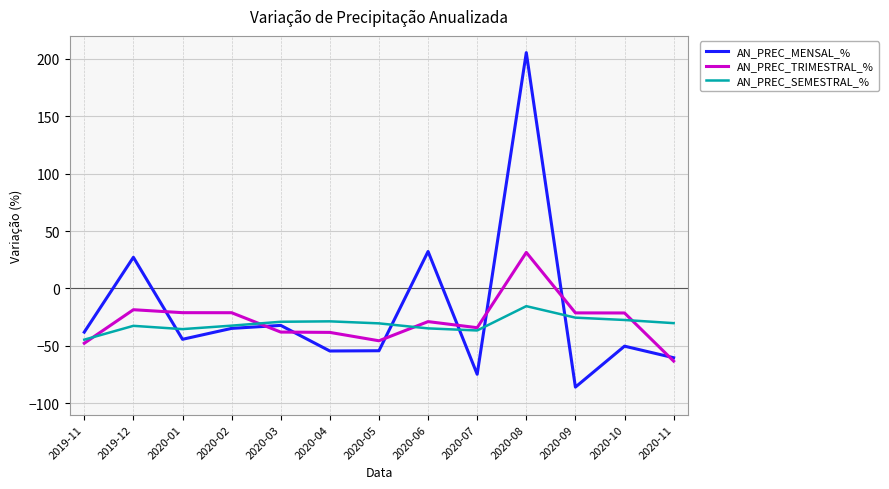

At which category is the sum across all series the highest?

2020-08